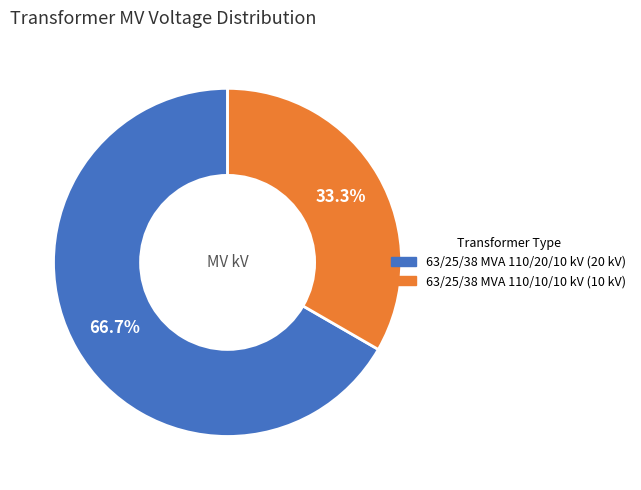

How many segments does this pie chart have?

2